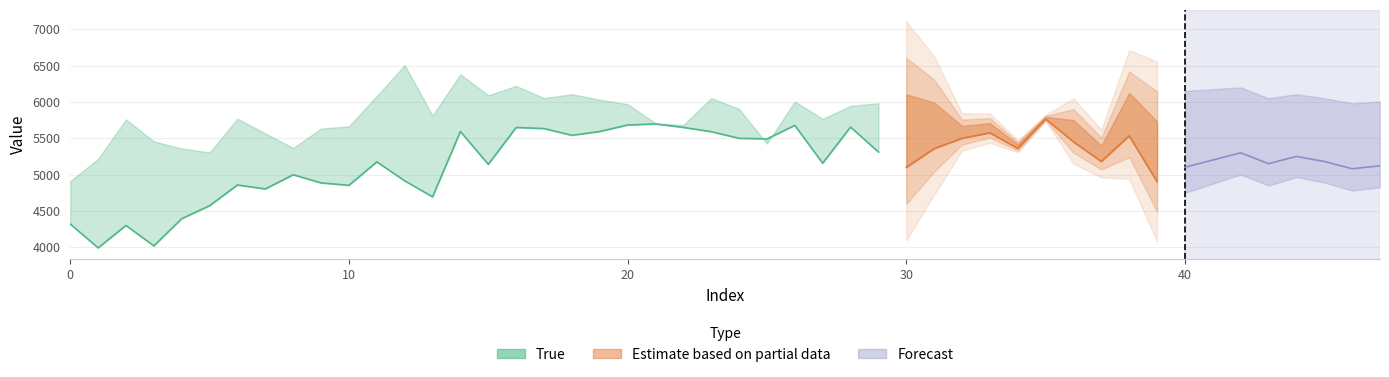

Is it true that the value at 9 is 4885.7?

True